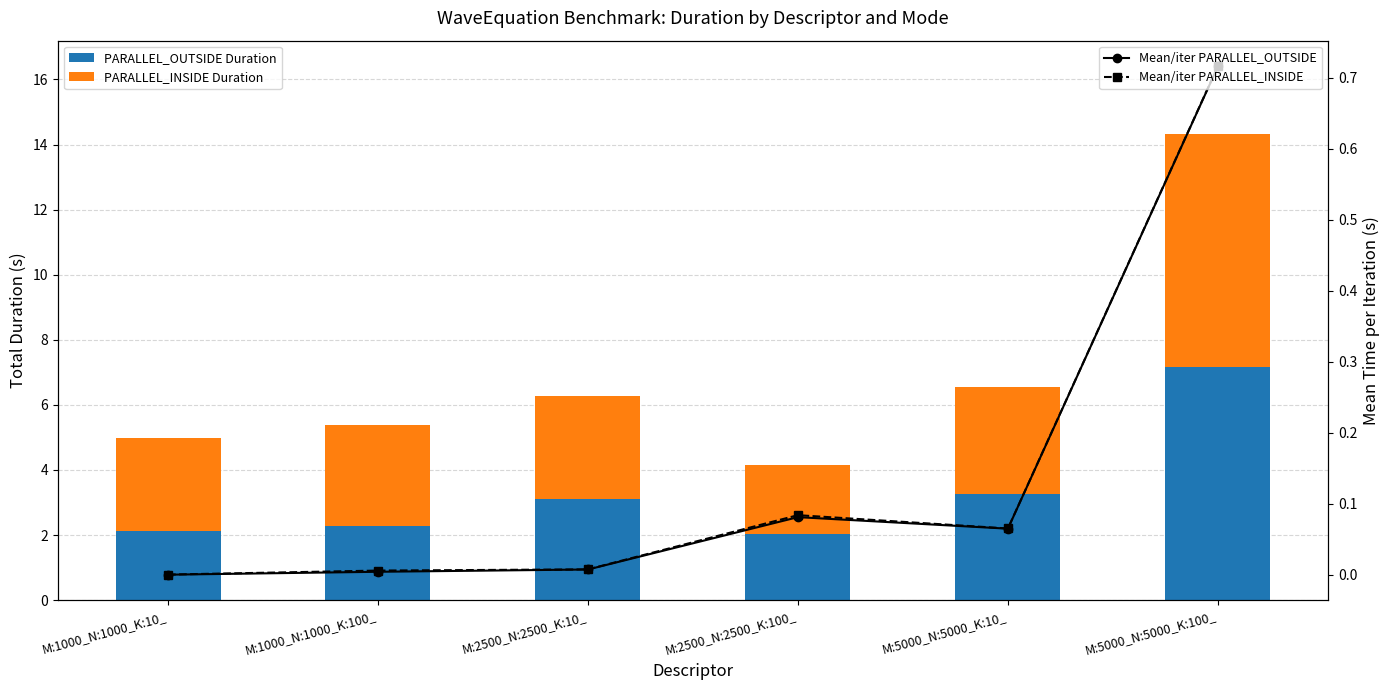

True or false: PARALLEL_OUTSIDE Duration has a value of 3.3 at M:5000_N:5000_K:10_.

True